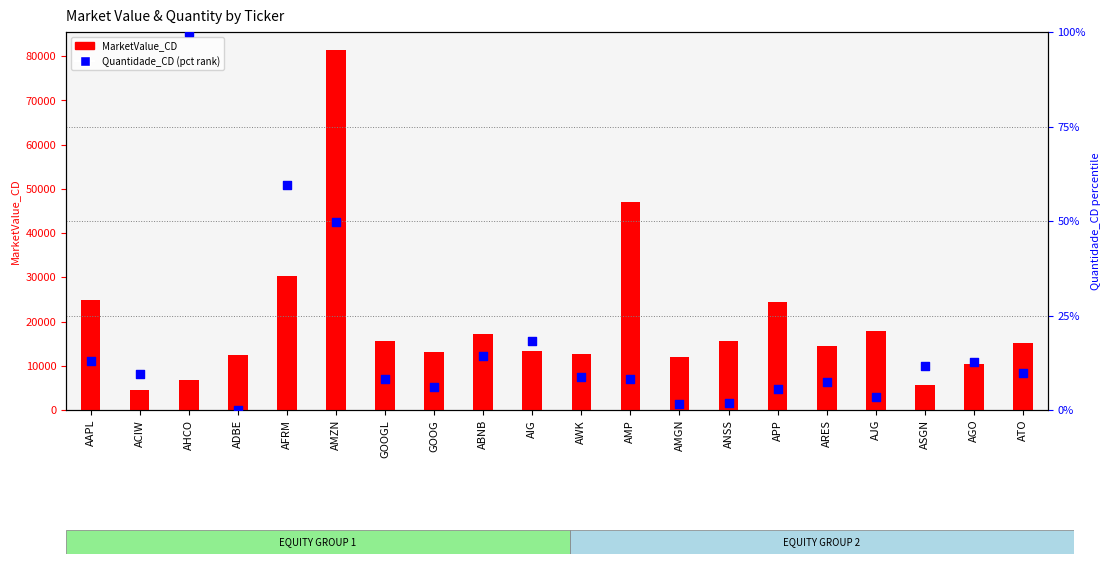

At how many categories does at least one series exceed 18390?

5